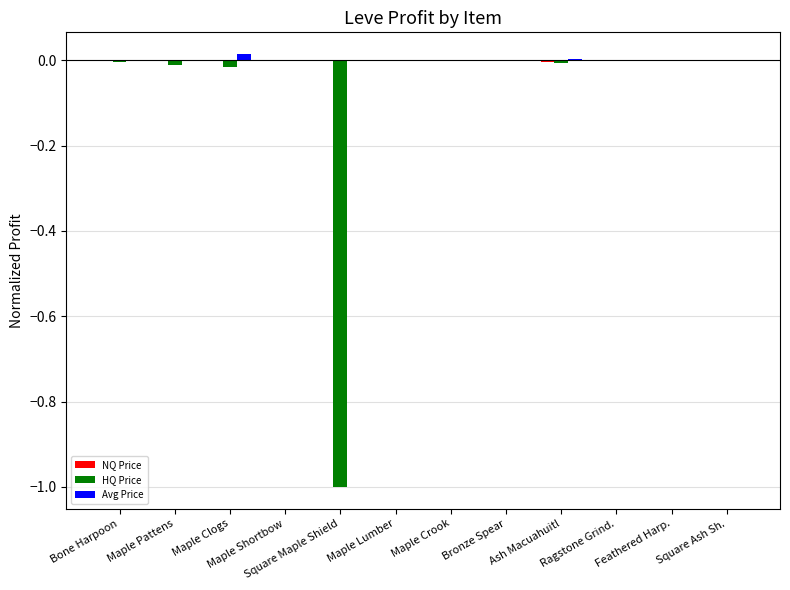

The HQ Price series shows 0.0 at Feathered Harp.. True or false?

True